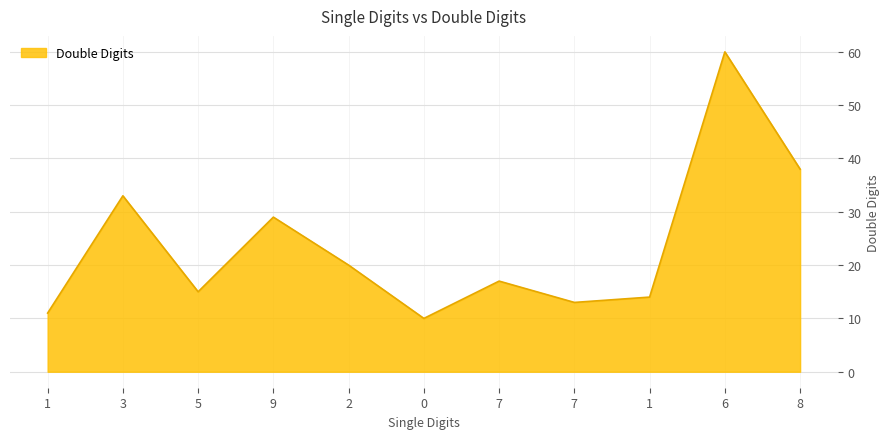

The chart shows a value of 15 at 5. True or false?

True